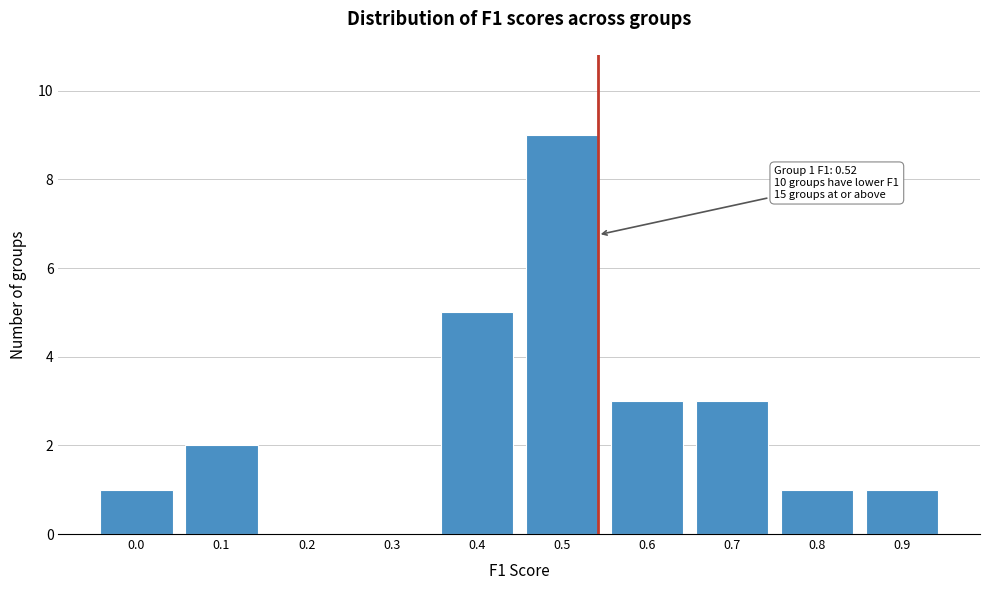

Reading right to left, extract all data points from this chart.

0.9=1	0.8=1	0.7=3	0.6=3	0.5=9	0.4=5	0.3=0	0.2=0	0.1=2	0.0=1